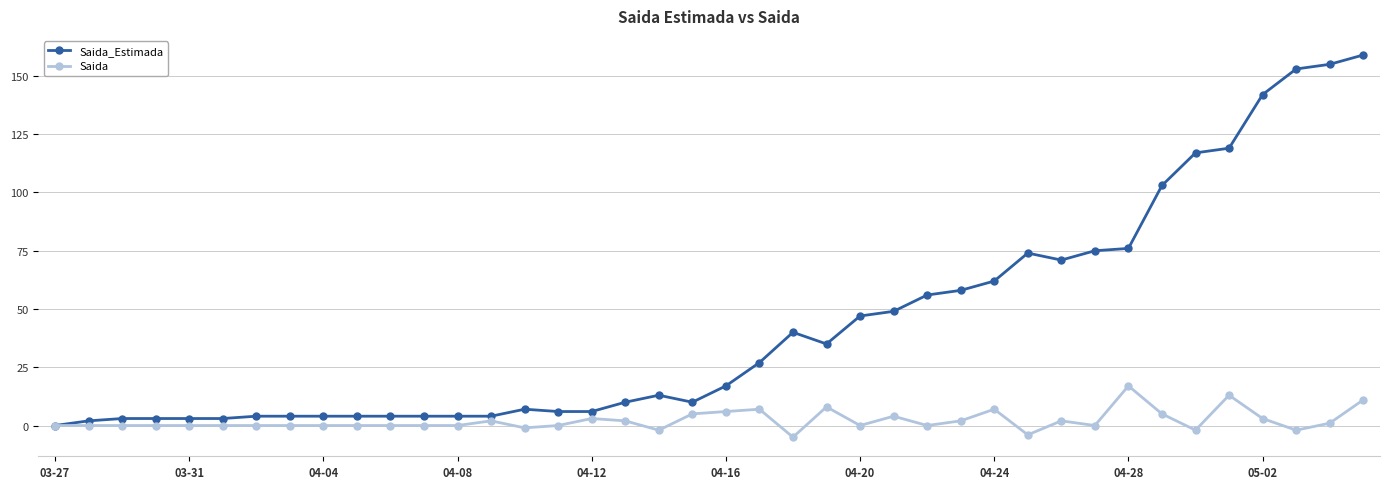

How many data points in Saida_Estimada are less than 17?

20